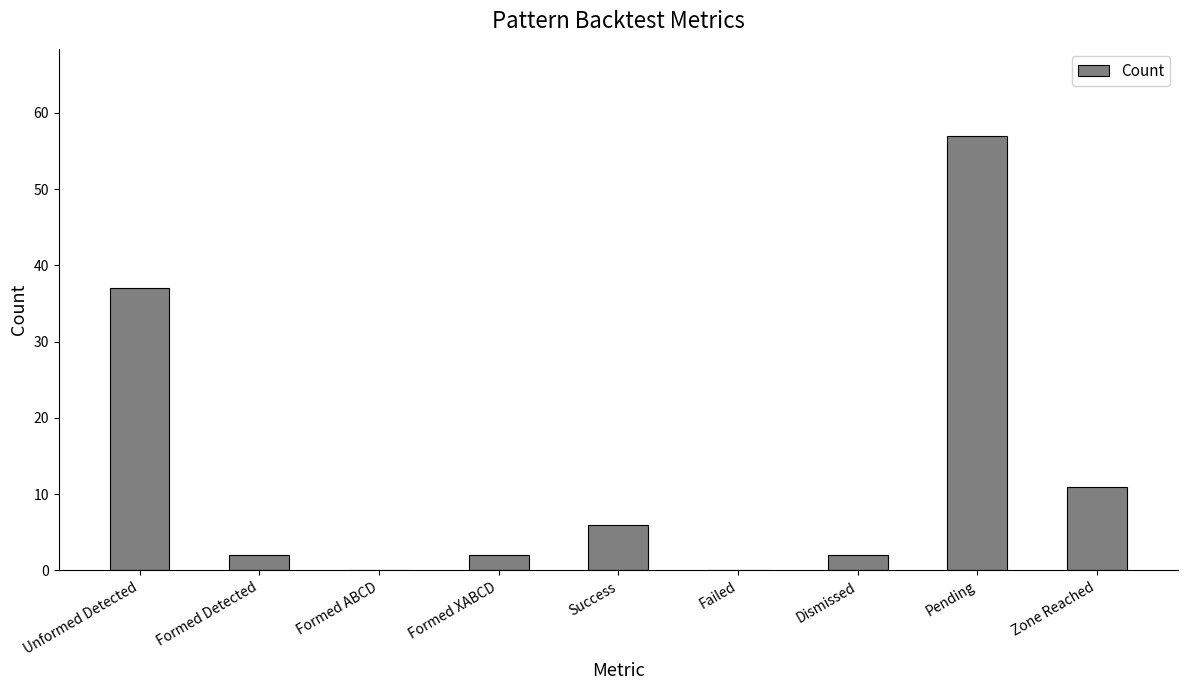

Reading left to right, transcribe all the data shown in this chart.

Unformed Detected=37	Formed Detected=2	Formed ABCD=0	Formed XABCD=2	Success=6	Failed=0	Dismissed=2	Pending=57	Zone Reached=11